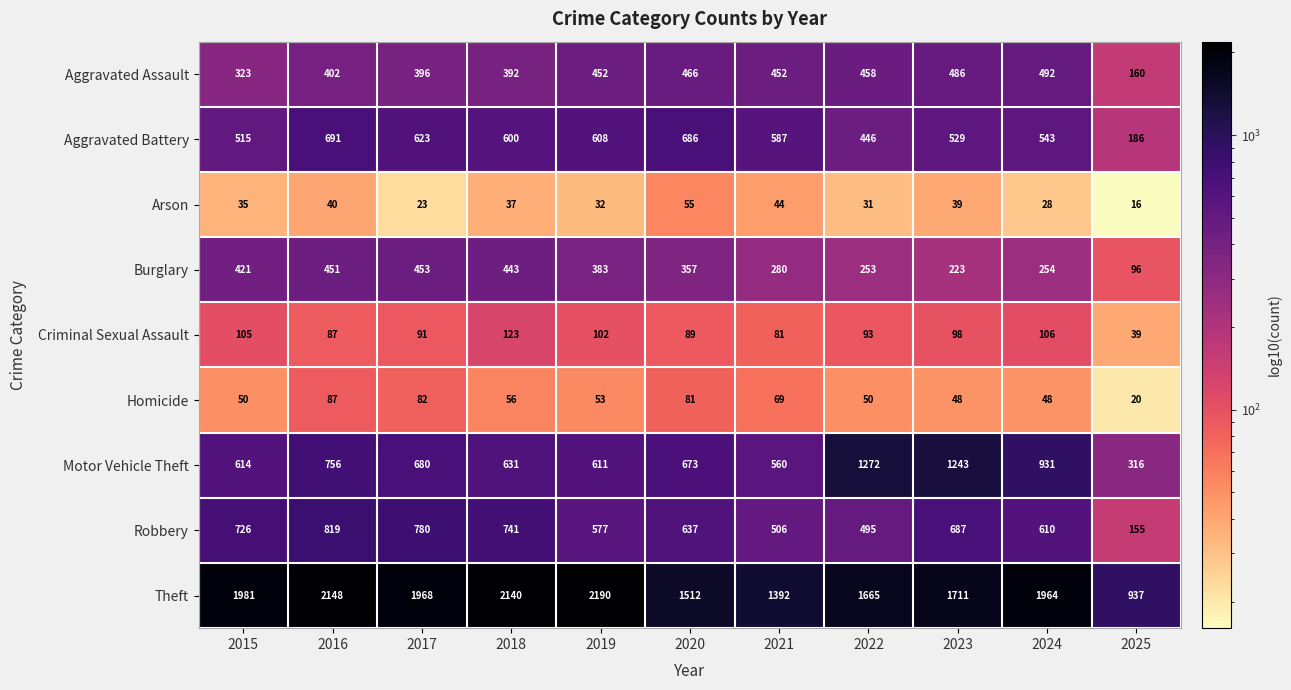

How many categories are shown in the chart?

11